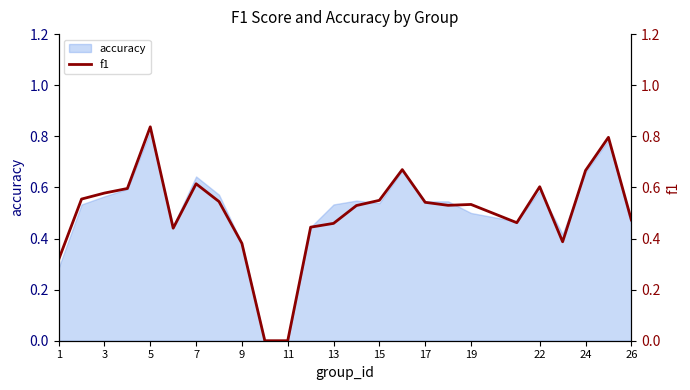

At which label does accuracy reach its peak?

5